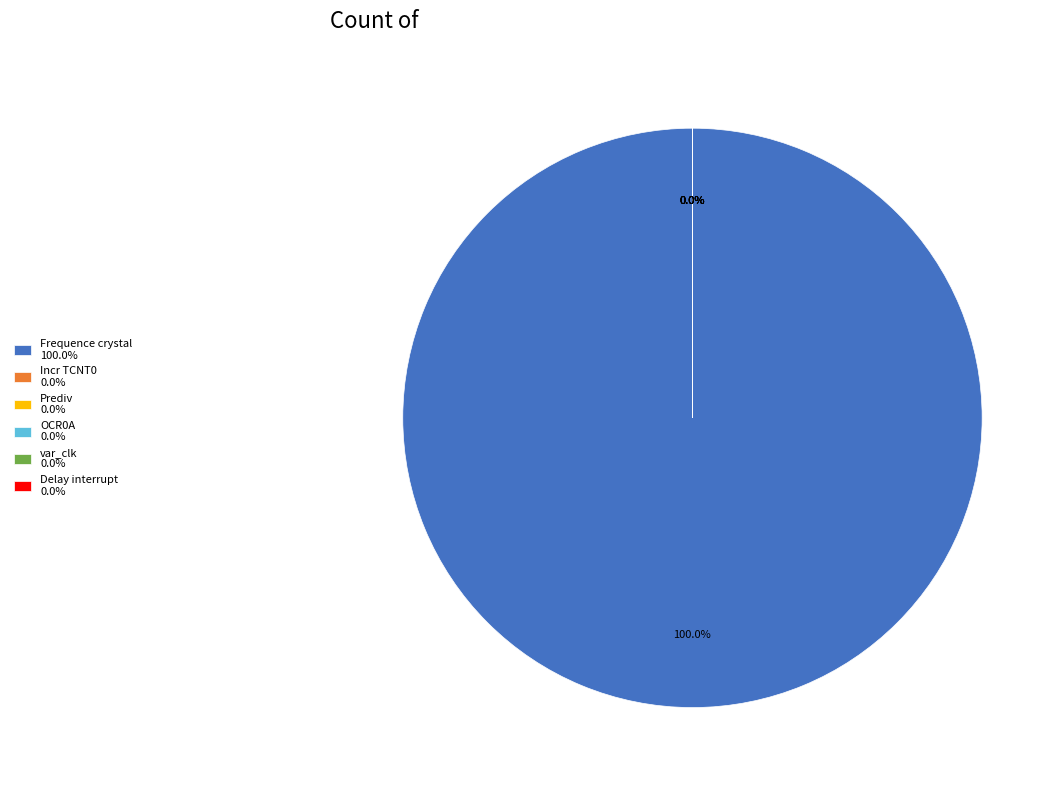

How many segments does this pie chart have?

6